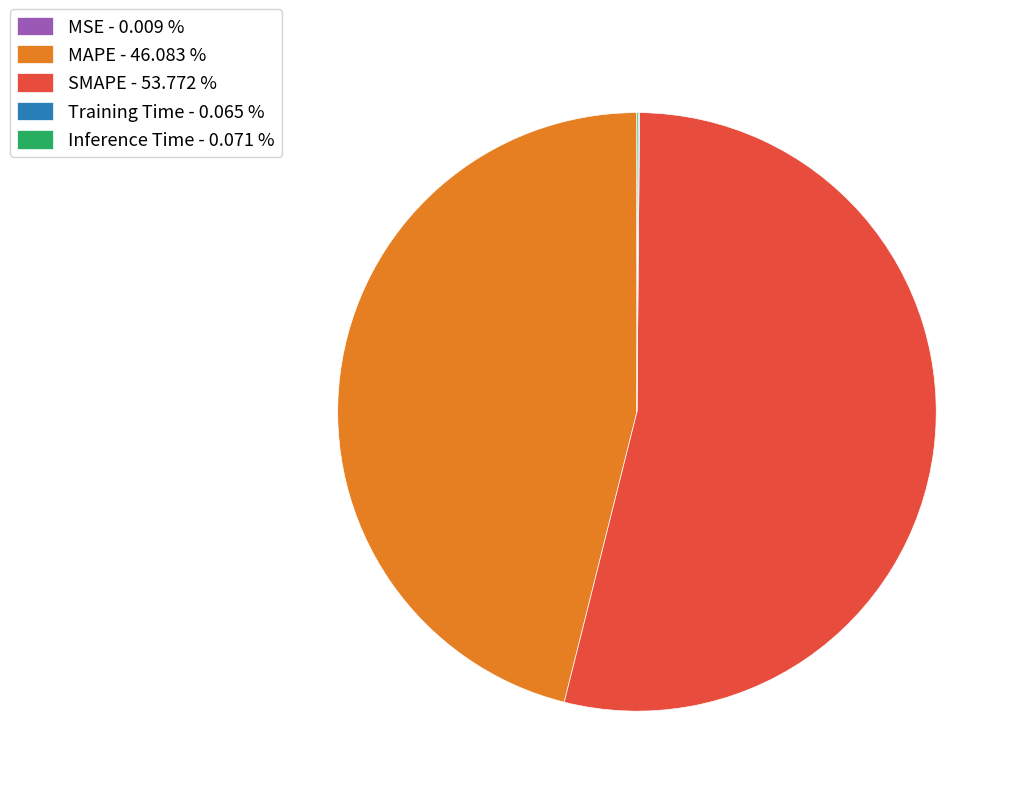

Does any single category account for the majority?

Yes